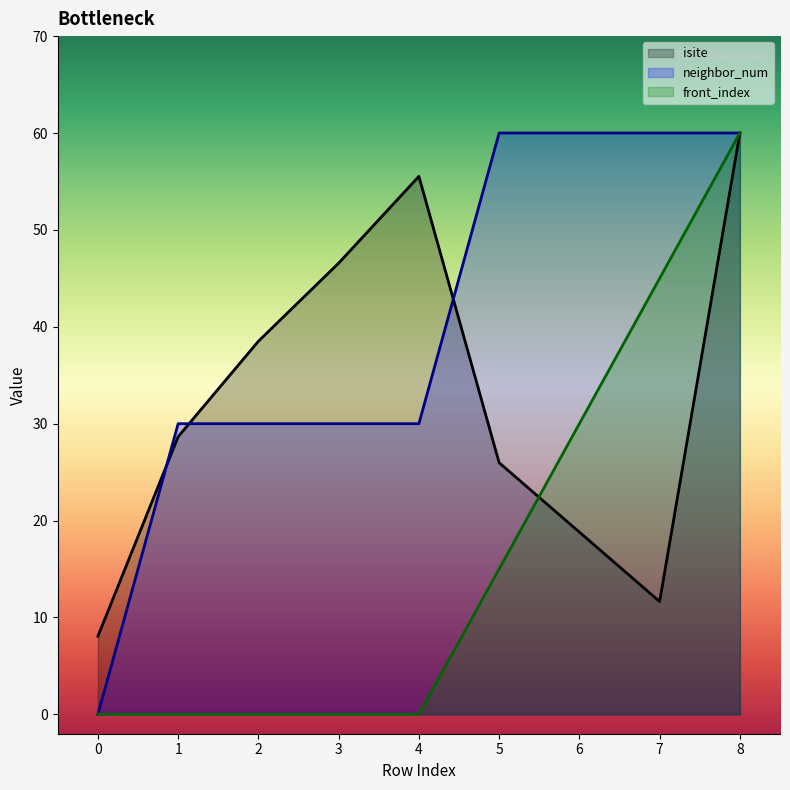

Reading right to left, list all the values displayed in this chart.

isite: 8=60.0	7=11.6	6=18.8	5=26.0	4=55.5	3=46.6	2=38.5	1=28.7	0=8.1
neighbor_num: 8=60.0	7=60.0	6=60.0	5=60.0	4=30.0	3=30.0	2=30.0	1=30.0	0=0.0
front_index: 8=60.0	7=45.0	6=30.0	5=15.0	4=0.0	3=0.0	2=0.0	1=0.0	0=0.0